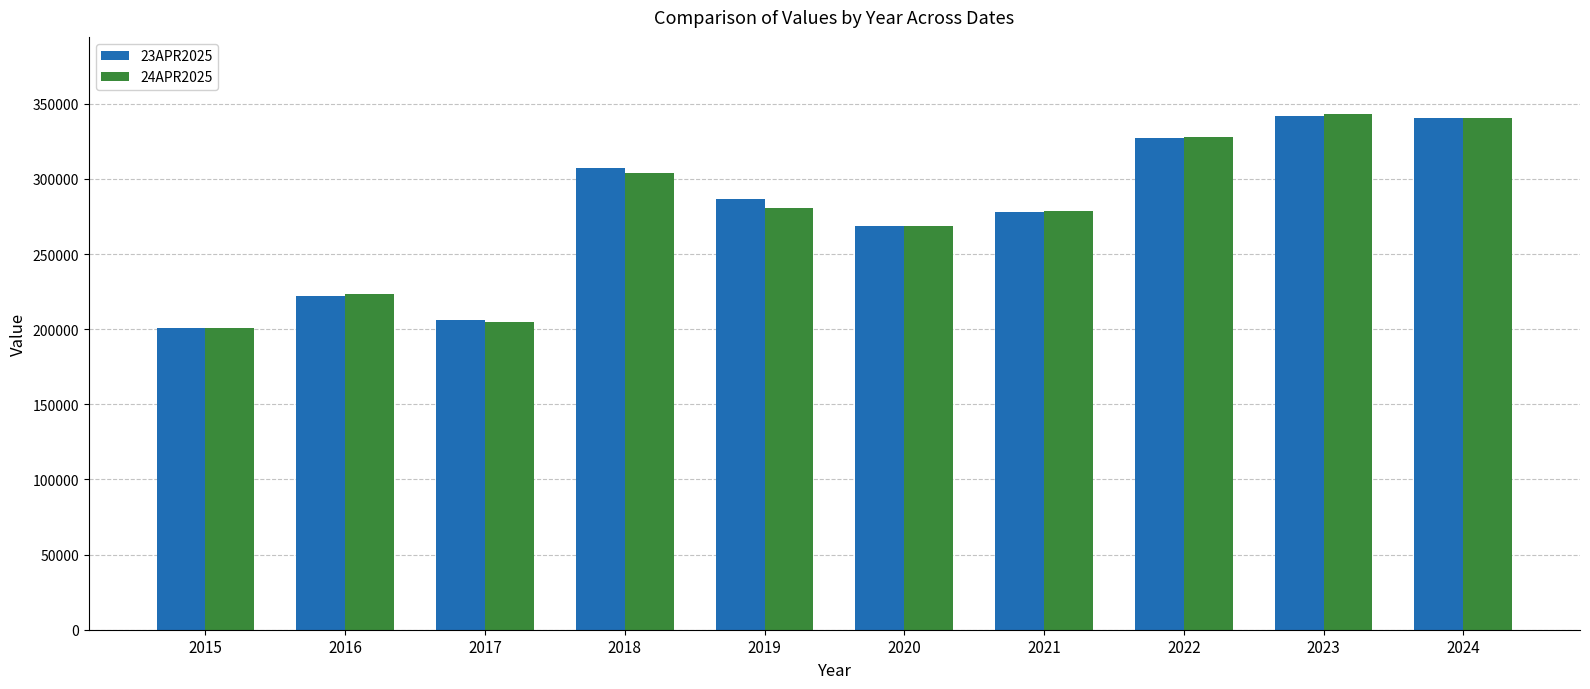

What is the difference between the highest and lowest values at 2016?

1477